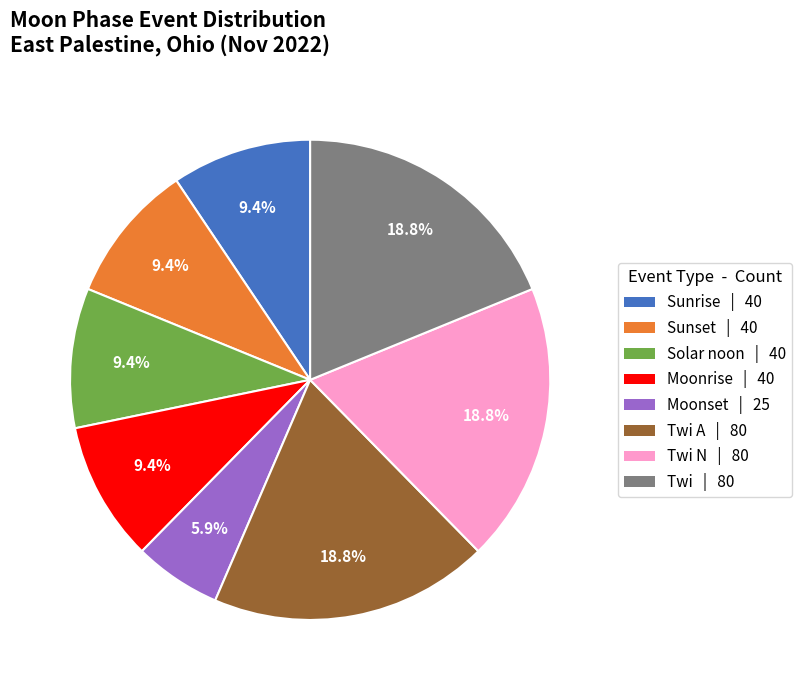

Is there a majority slice in this chart?

No